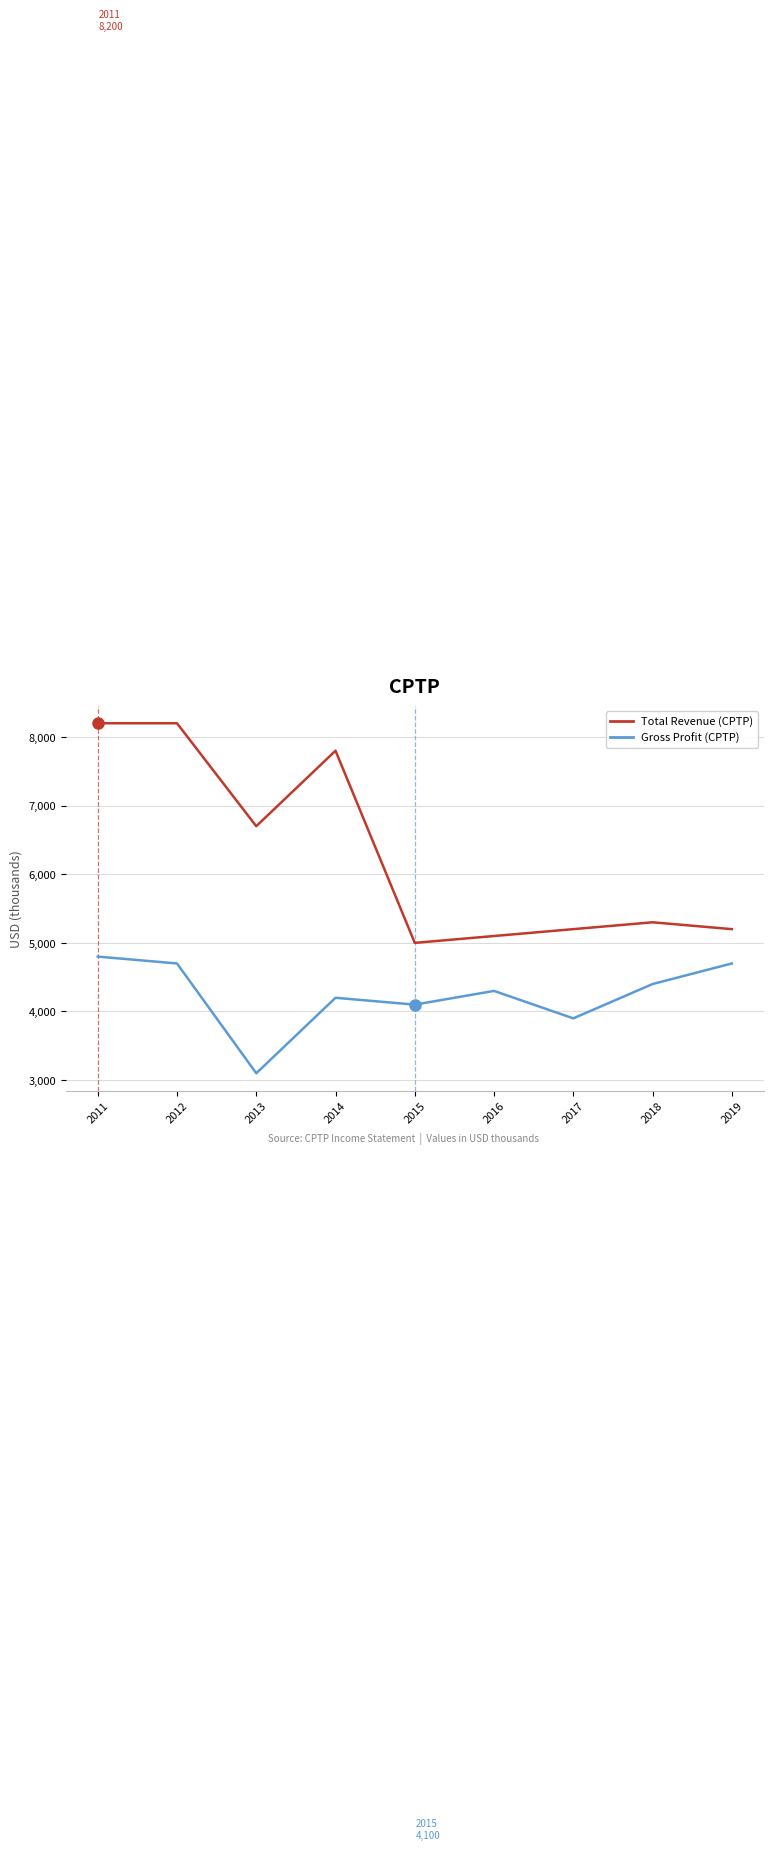

What is the difference between the highest and lowest values at 2011?

3400